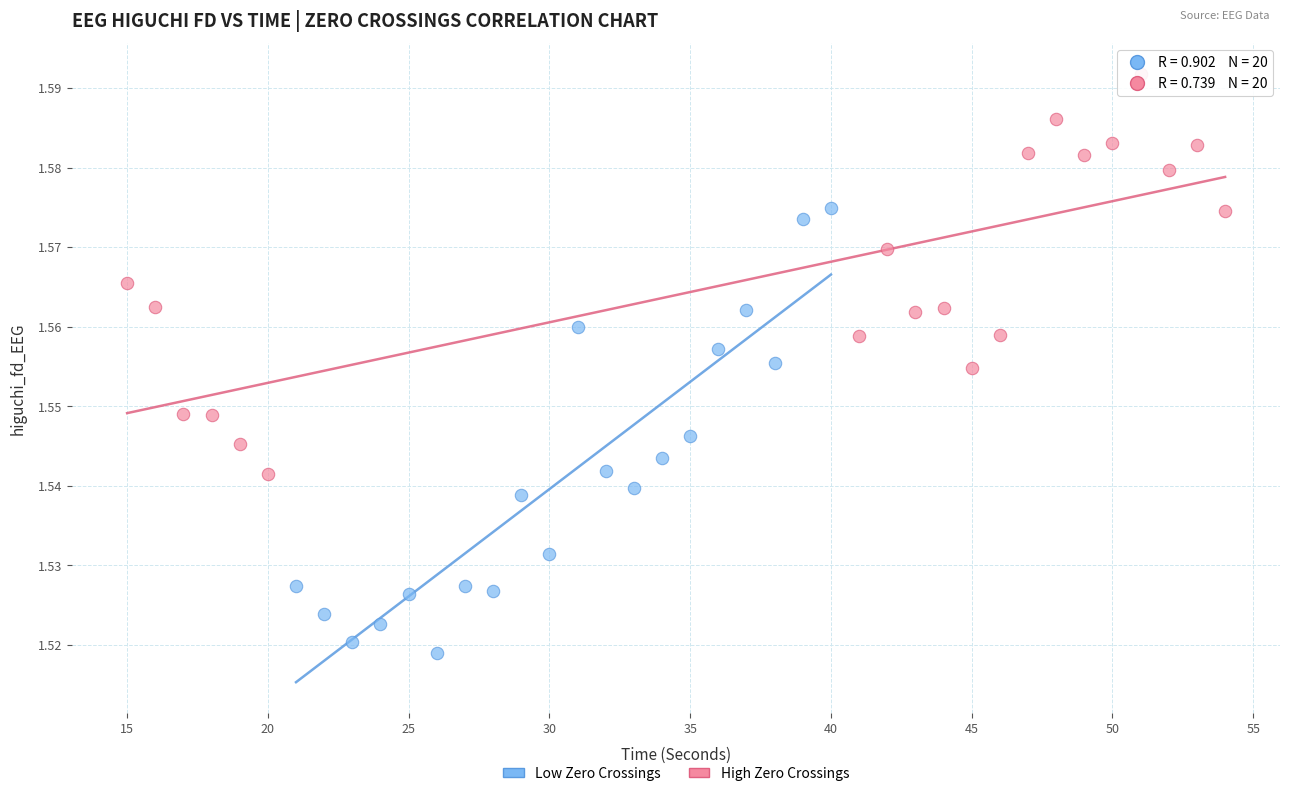

Which series contains the lowest Y value?

Low Zero Crossings